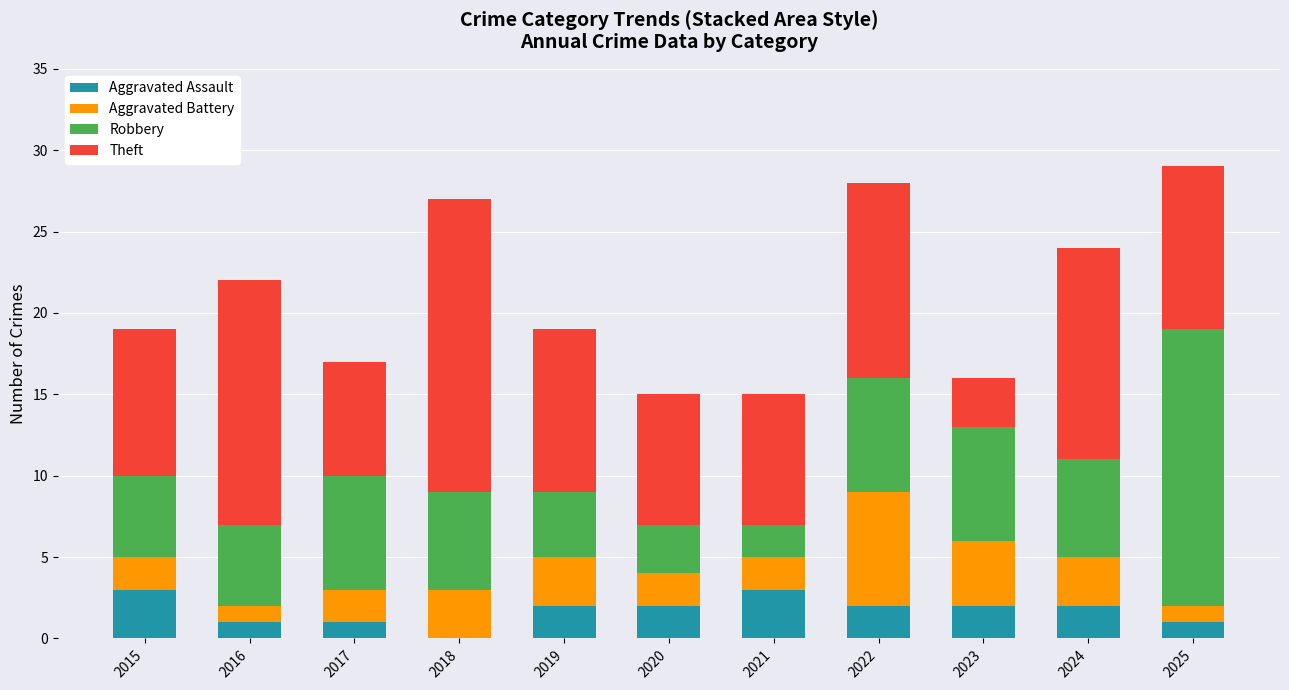

What is the highest value of the Aggravated Assault series?

3